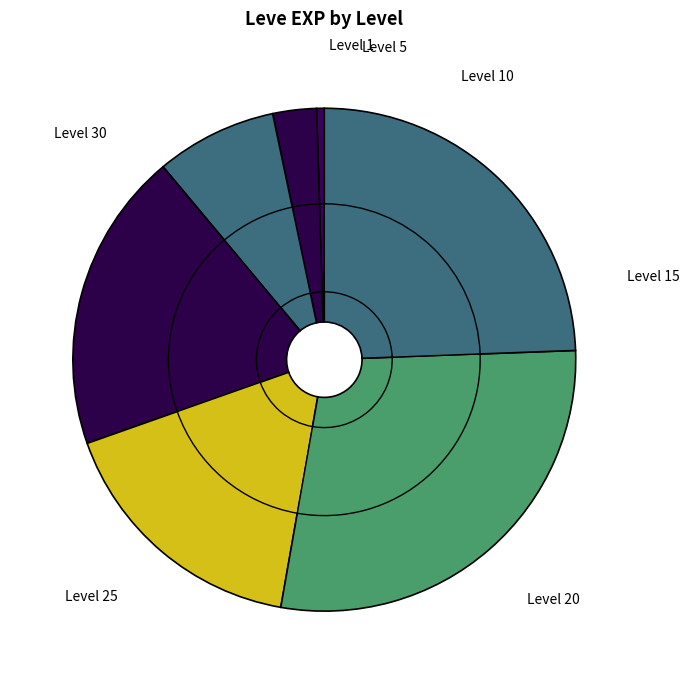

What is the change in value from Level 10 to Level 20?

+11610